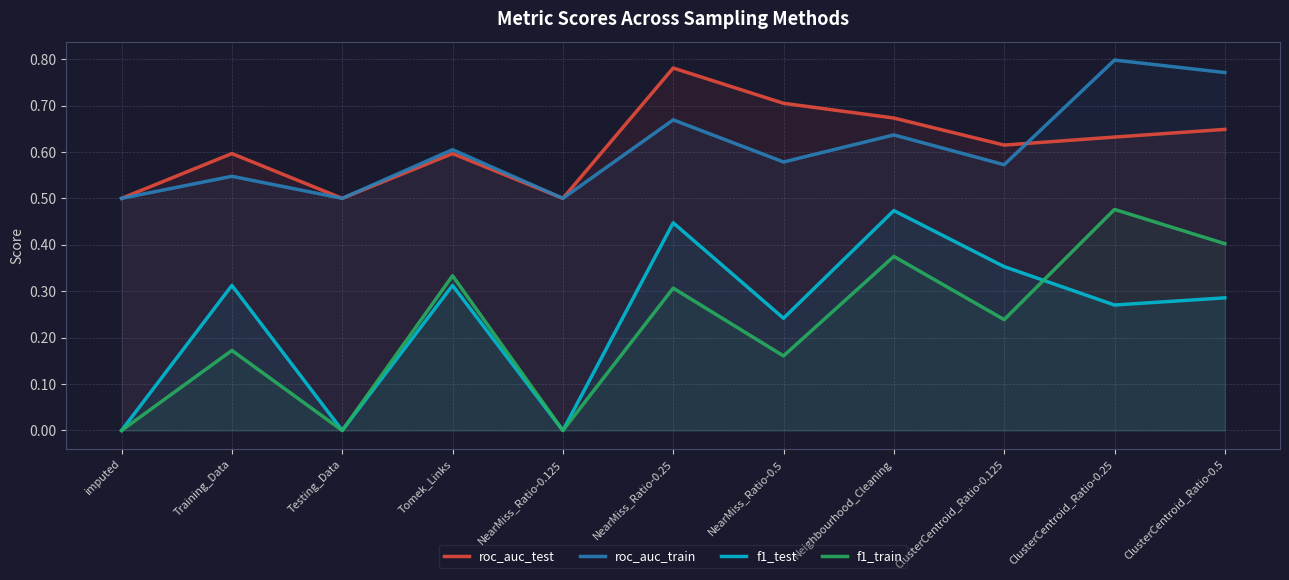

At which category does f1_test reach its first local valley?

Testing_Data